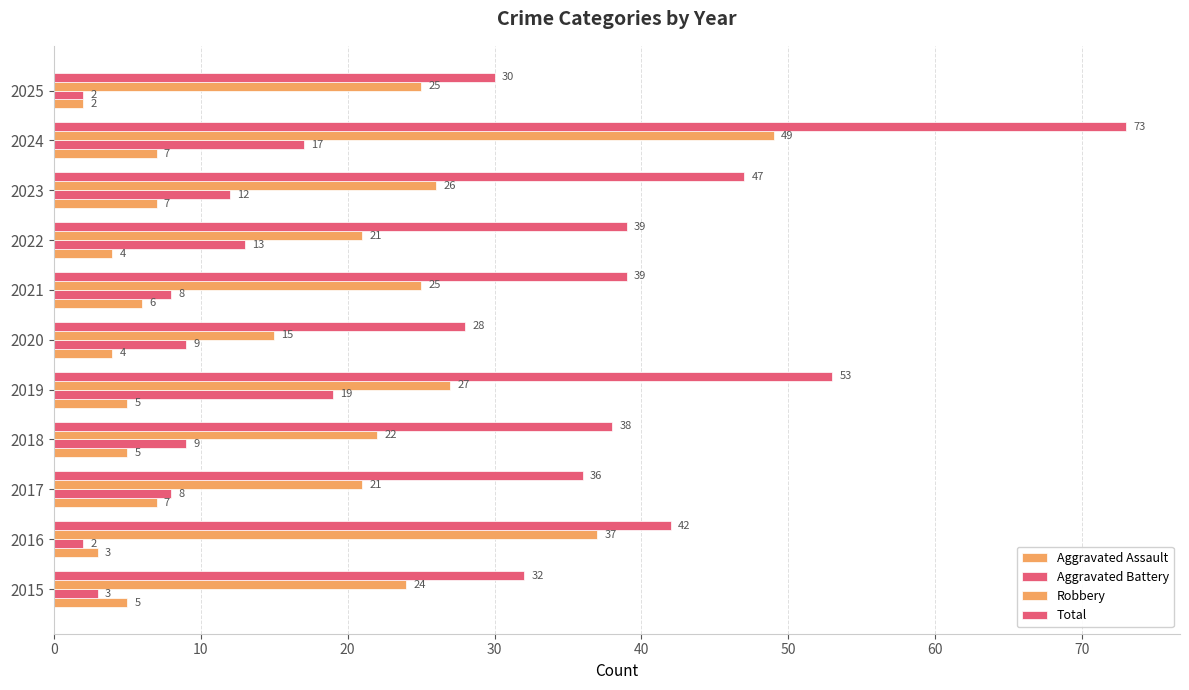

What is the value of the Total bar at the 2nd from the left?

42